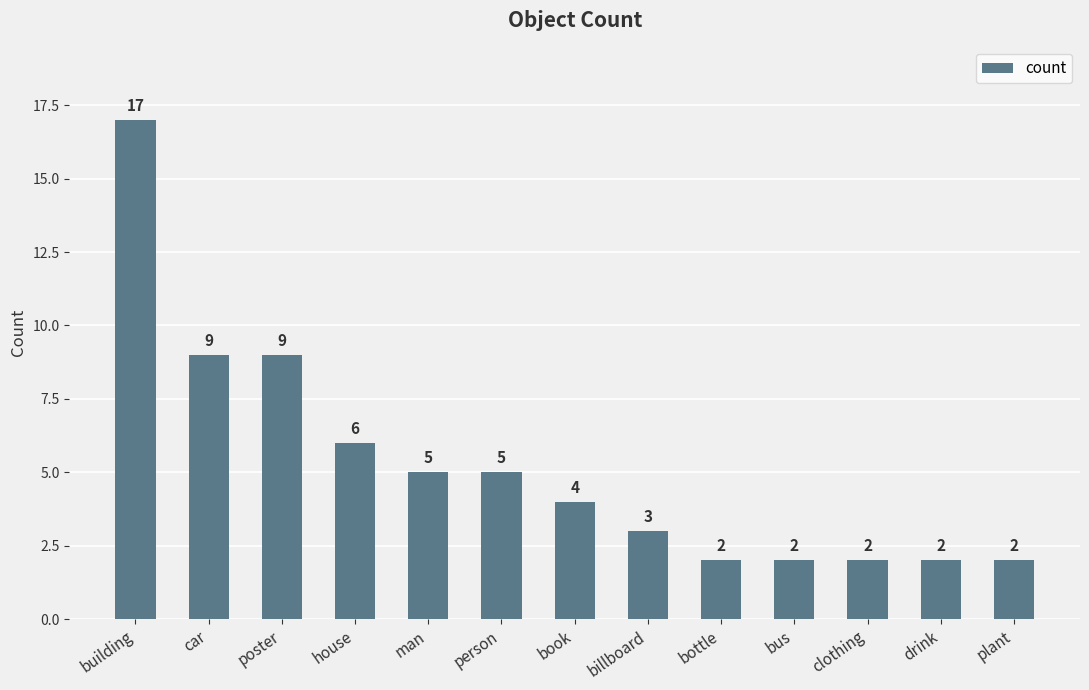

What is the average value?

5